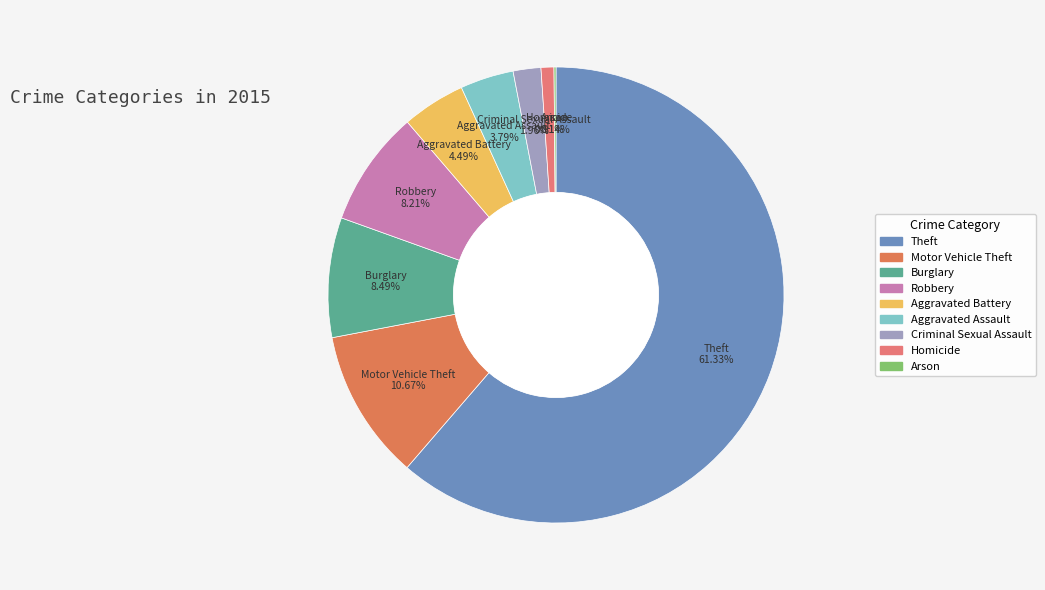

True or false: Motor Vehicle Theft accounts for 20% of the total.

False